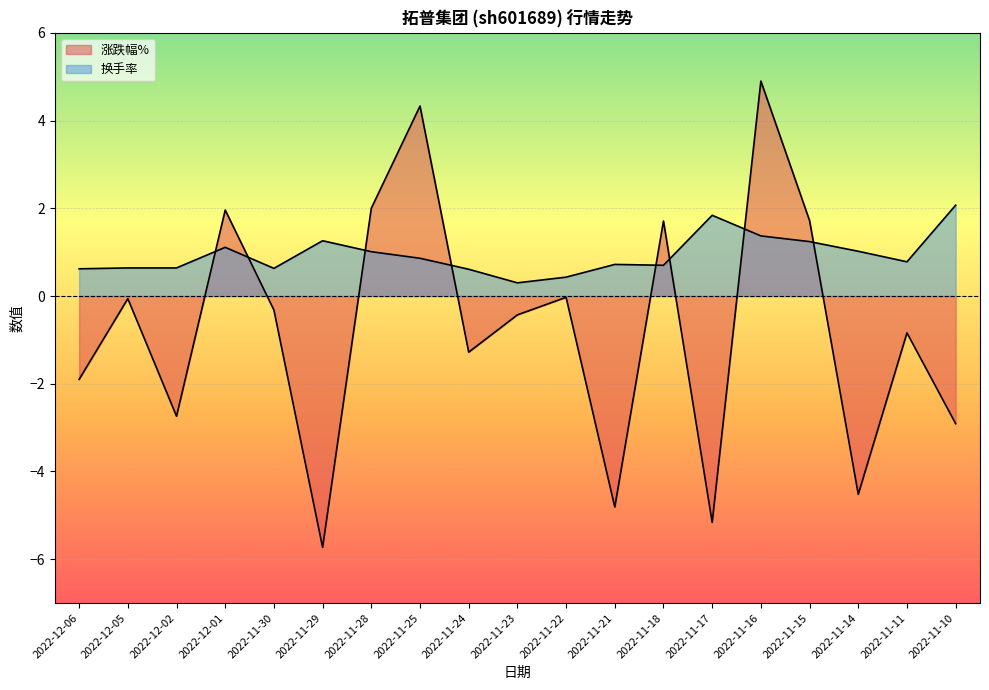

True or false: 换手率 and 涨跌幅% cross at least once.

True